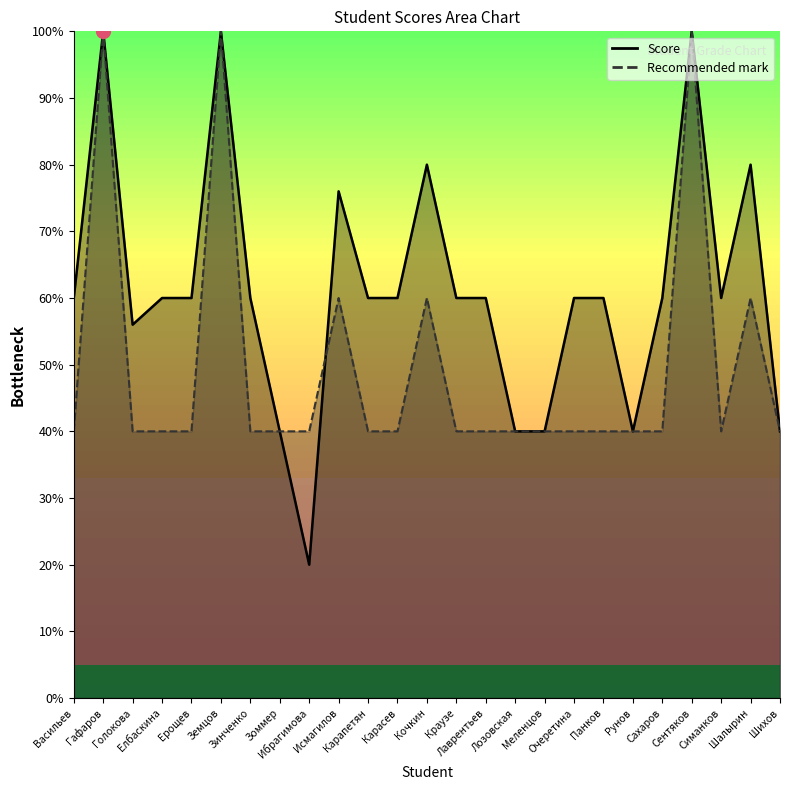

Between Карапетян and Меленцов, which series saw the biggest shift?

Score (line)